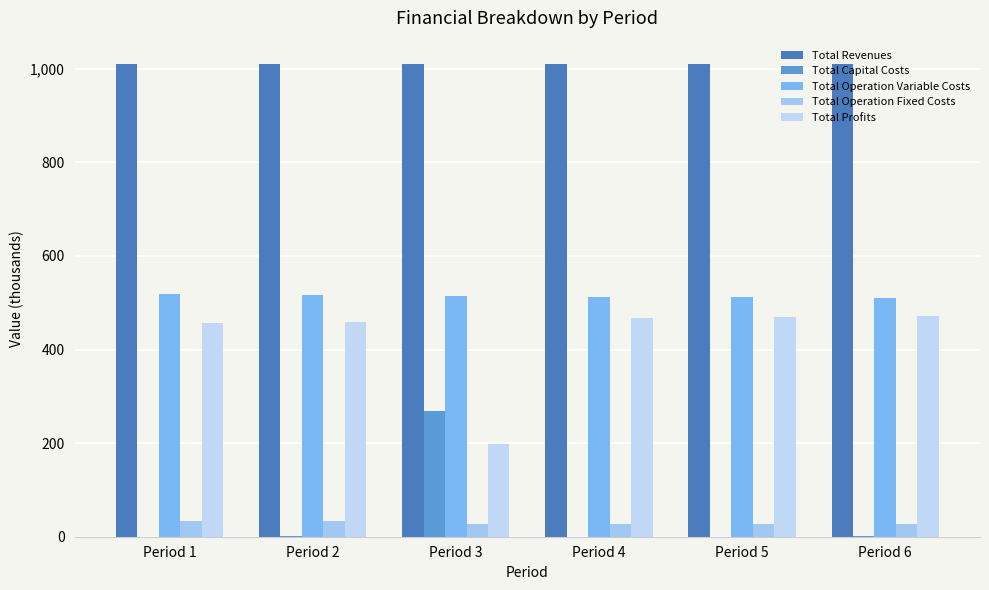

Reading right to left, list all the values displayed in this chart.

Total Revenues: Period 6=1009.7	Period 5=1009.7	Period 4=1009.7	Period 3=1009.7	Period 2=1009.7	Period 1=1009.7
Total Capital Costs: Period 6=0.8	Period 5=0.0	Period 4=0.0	Period 3=268.0	Period 2=0.8	Period 1=0.0
Total Operation Variable Costs: Period 6=509.6	Period 5=511.4	Period 4=513.2	Period 3=515.0	Period 2=516.9	Period 1=518.7
Total Operation Fixed Costs: Period 6=28.2	Period 5=28.2	Period 4=28.2	Period 3=28.2	Period 2=33.7	Period 1=33.6
Total Profits: Period 6=471.9	Period 5=470.1	Period 4=468.3	Period 3=198.5	Period 2=458.4	Period 1=457.4